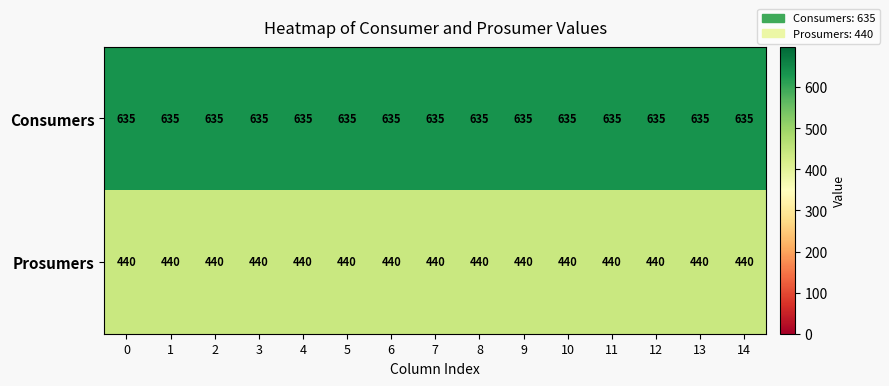

What is the average value of the Consumers series?

635